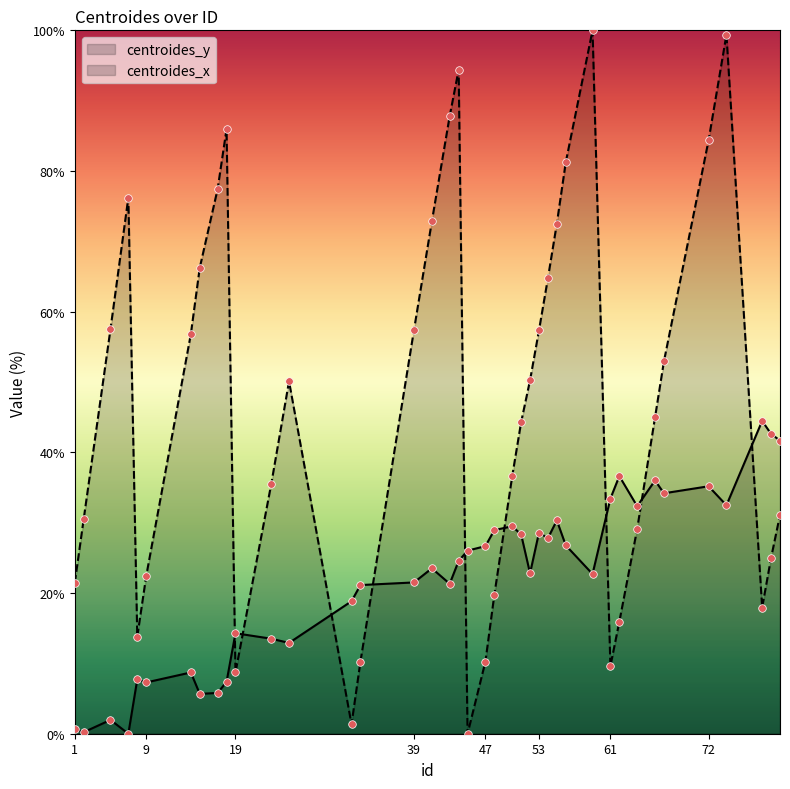

Is the value of centroides_y at 2 greater than the value of centroides_x at 23?

No